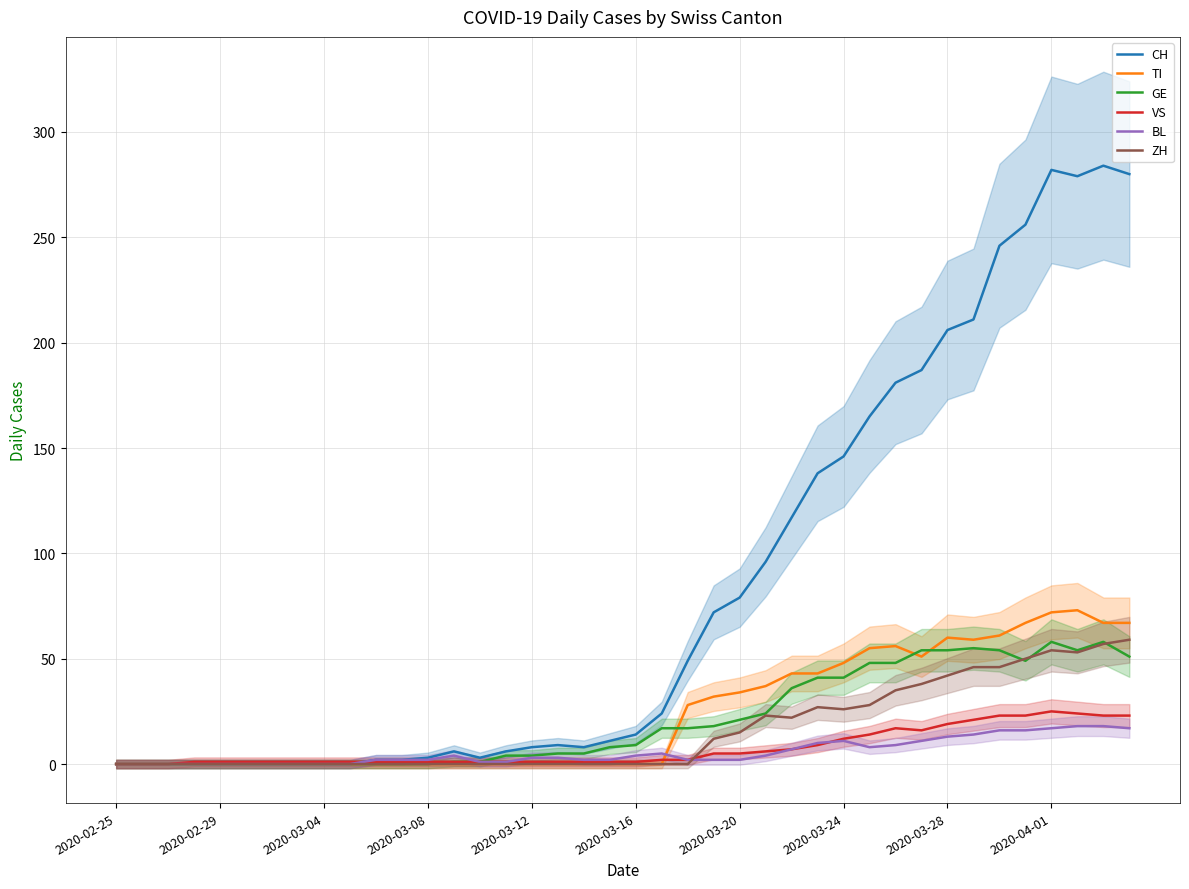

After their last crossing, which series has the higher values: VS or TI?

TI